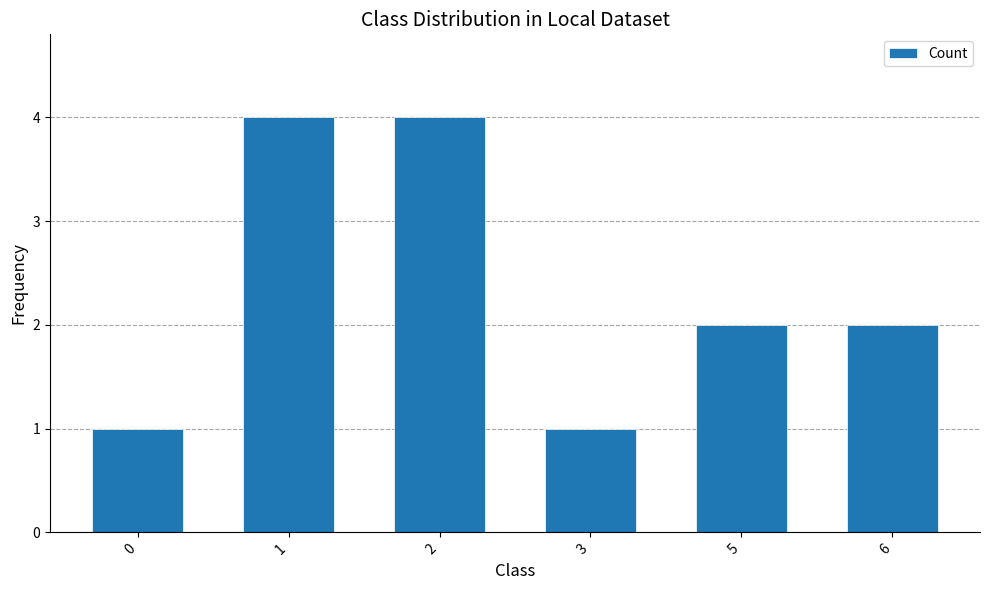

What is the difference between the second highest and minimum values?

3